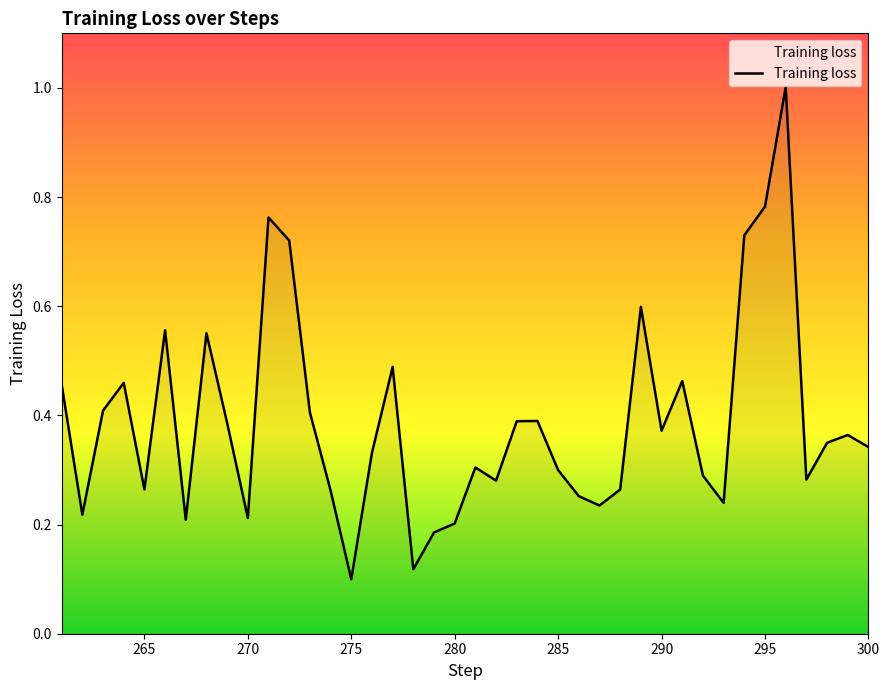

What is the minimum value shown in the chart?

0.1